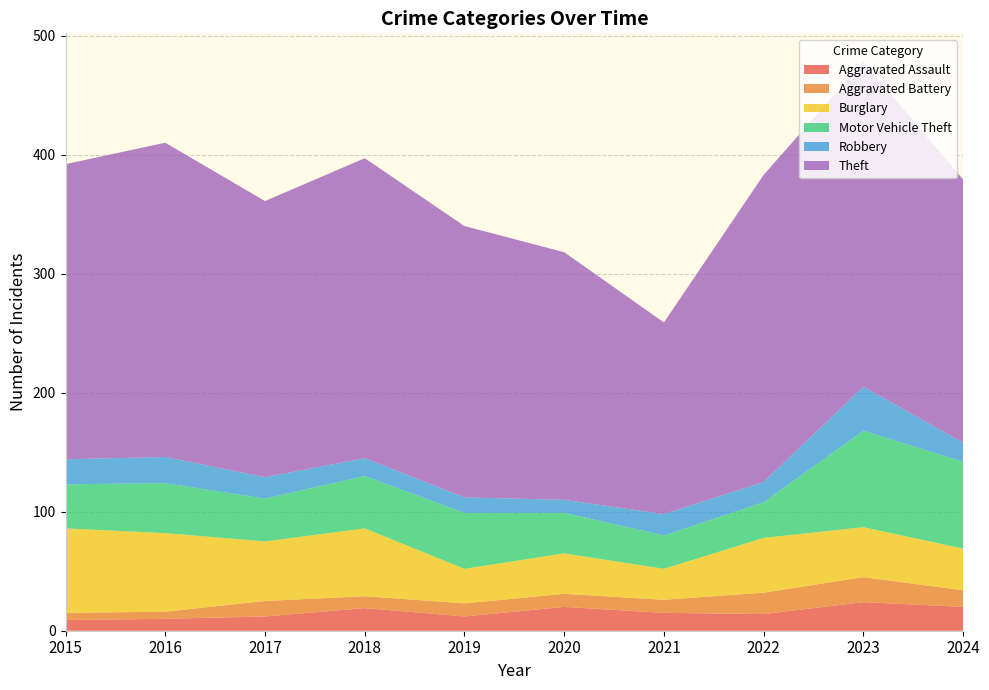

Reading left to right, extract all data points from this chart.

Aggravated Assault: 9	10	12	19	12	20	15	14	24	20
Aggravated Battery: 6	6	13	10	11	11	11	18	21	14
Burglary: 71	66	50	57	29	34	26	46	42	35
Motor Vehicle Theft: 37	42	36	44	47	34	28	30	81	73
Robbery: 21	22	18	15	13	11	18	17	37	16
Theft: 248	264	232	252	228	208	161	258	273	221